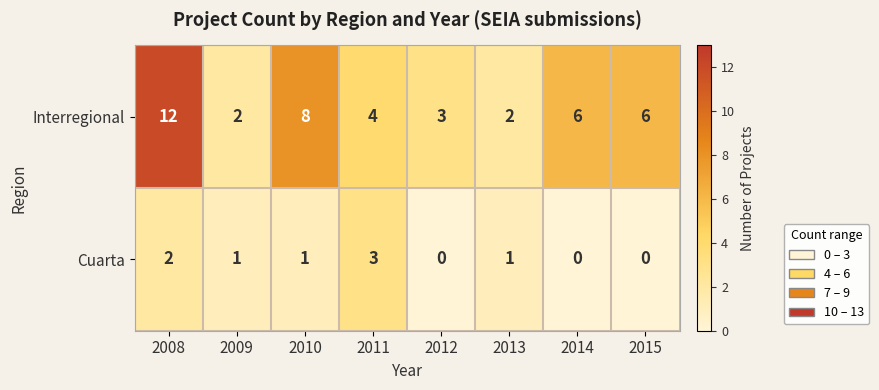

Which series has the largest total across all categories?

Interregional